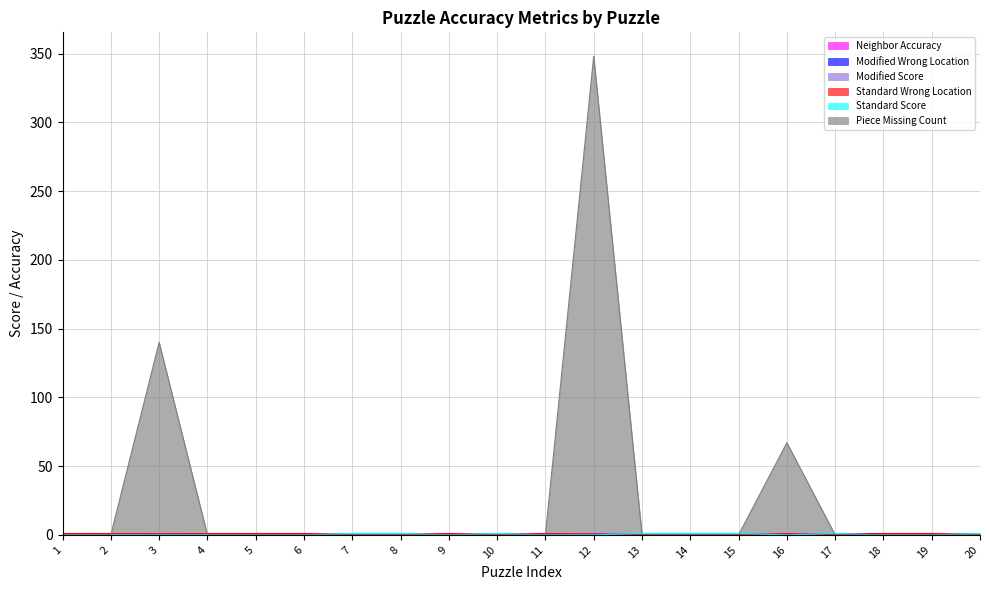

True or false: Standard Score and Neighbor Accuracy intersect in this chart.

True